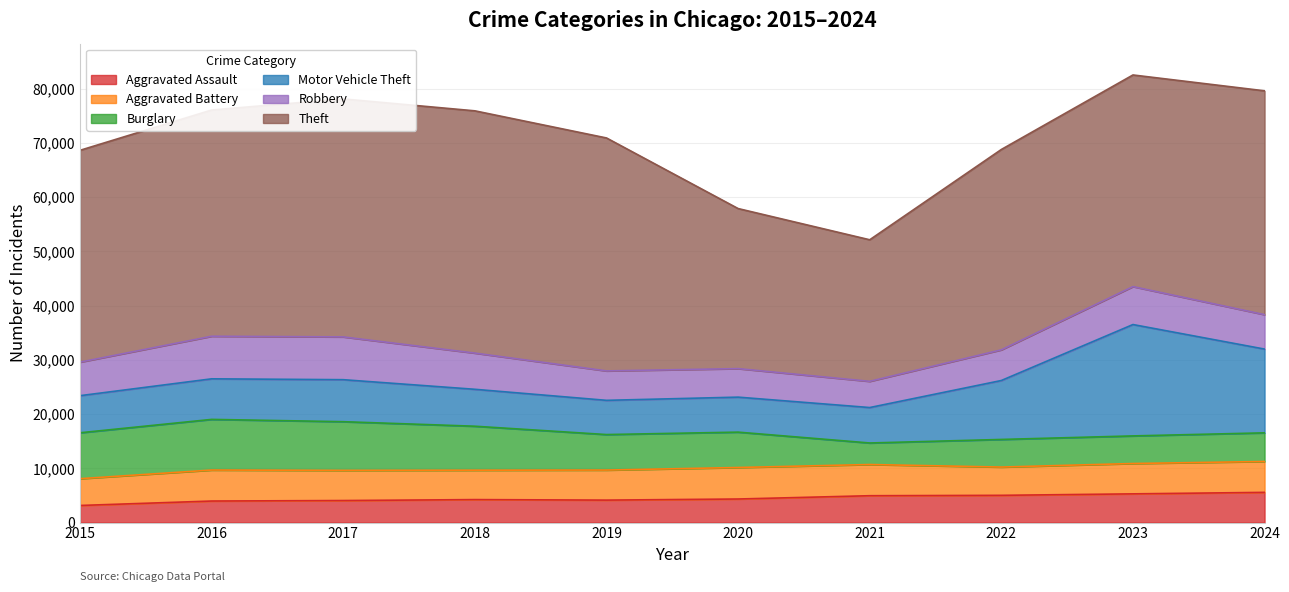

At which category does Burglary reach its first local peak?

2016